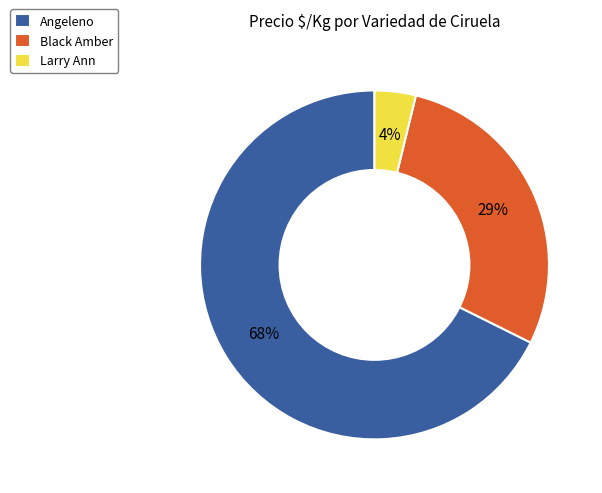

Is there a majority slice in this chart?

Yes